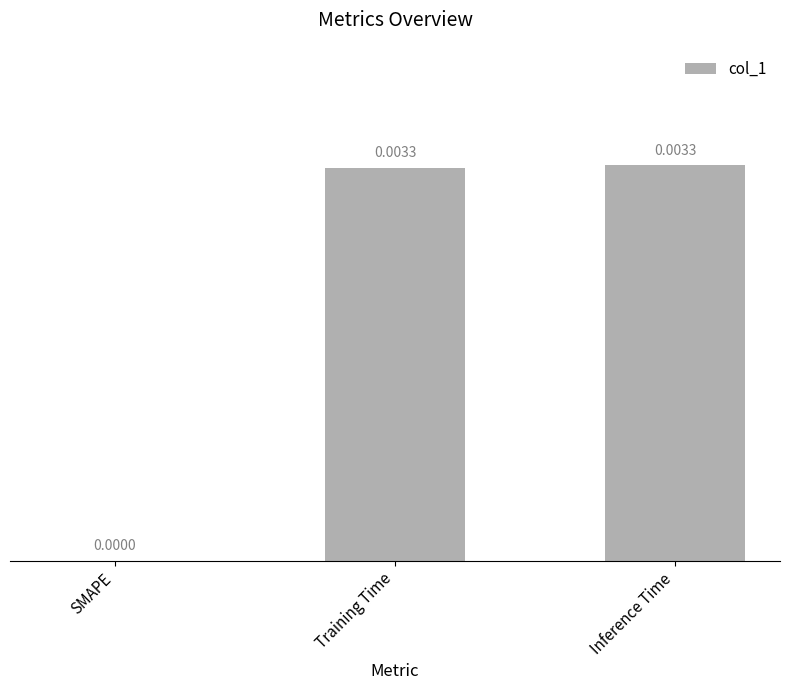

Which has a higher value, Training Time or SMAPE?

Training Time